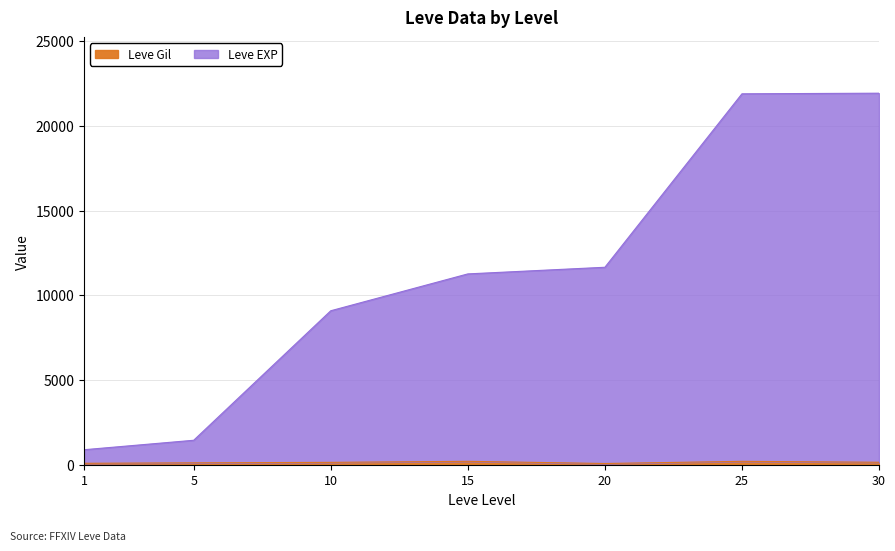

What is the sum of all Leve Gil values?

1157